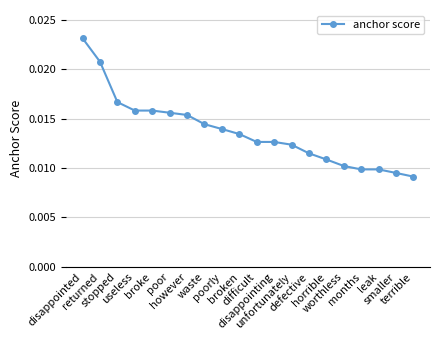

At which label is the value closest to 0?

terrible